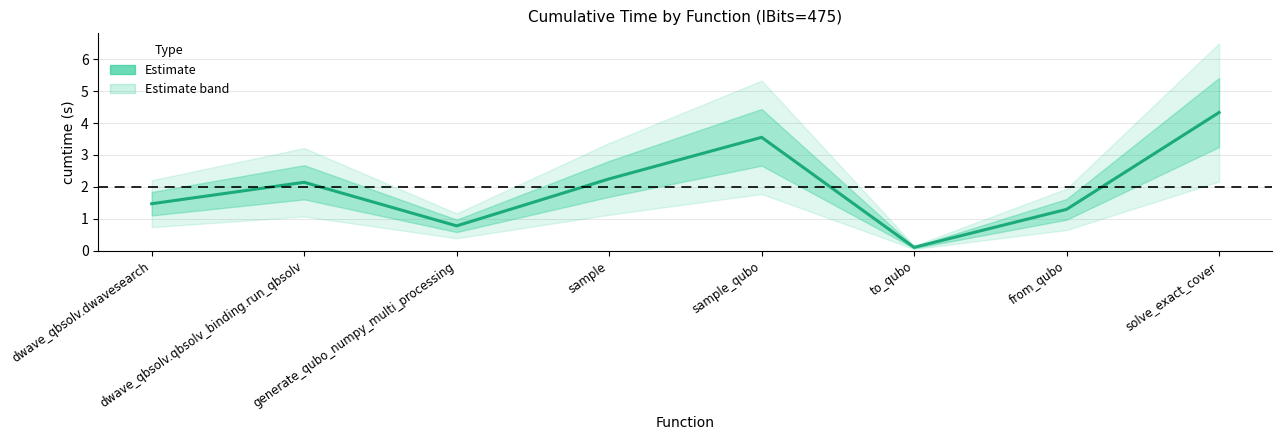

What is the maximum value shown in the chart?

4.3